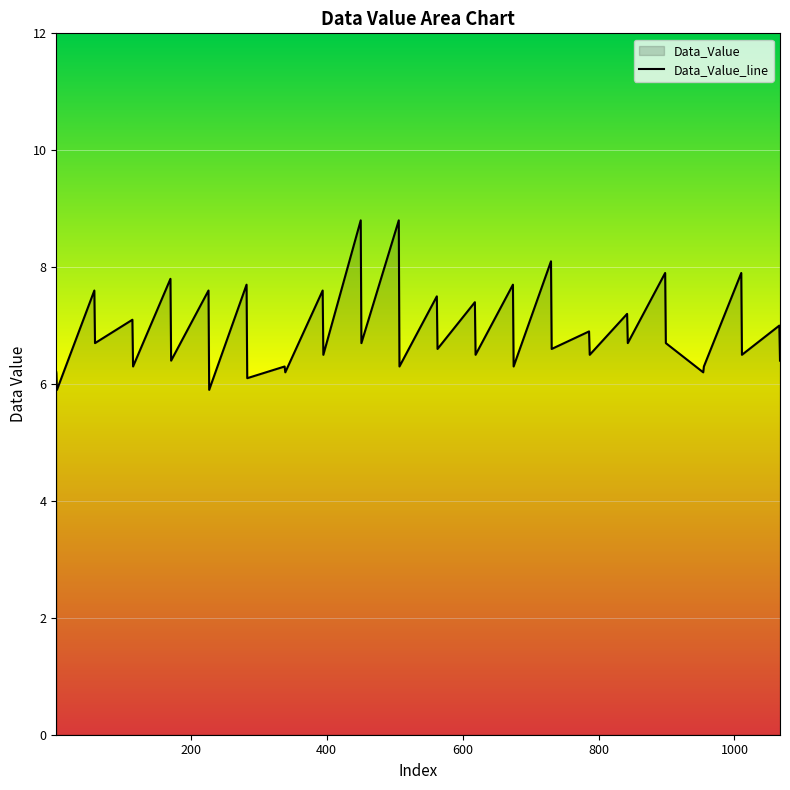

How many lines are shown in the chart?

1